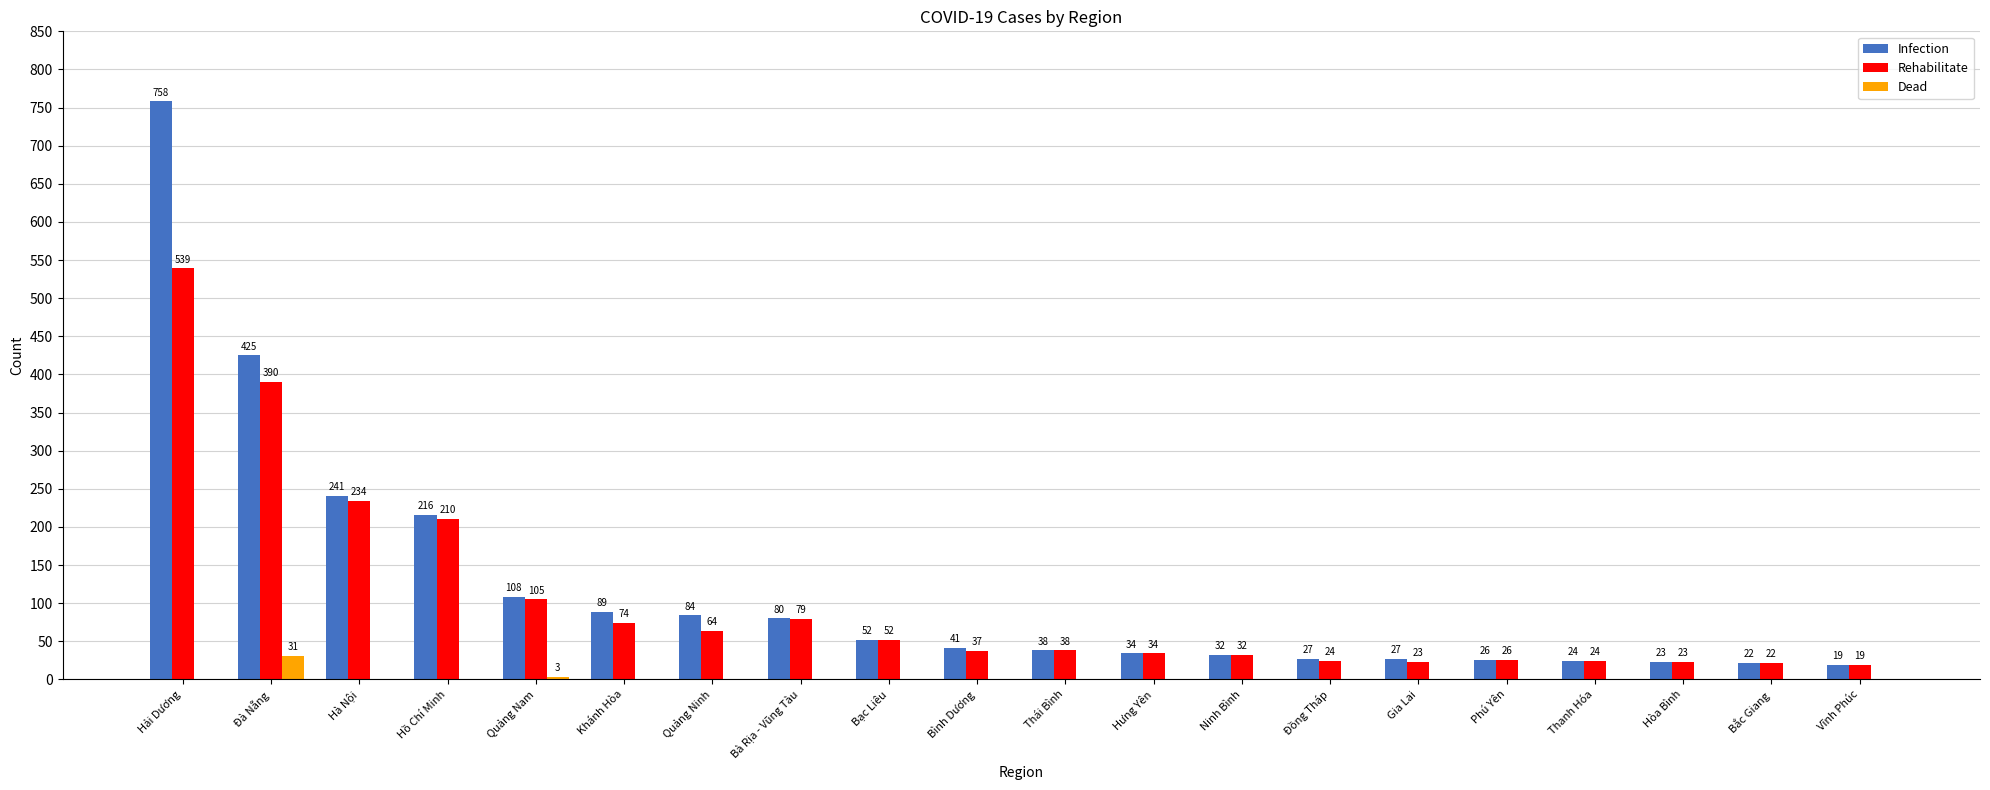

What is the total value across all series at Quảng Ninh?

148